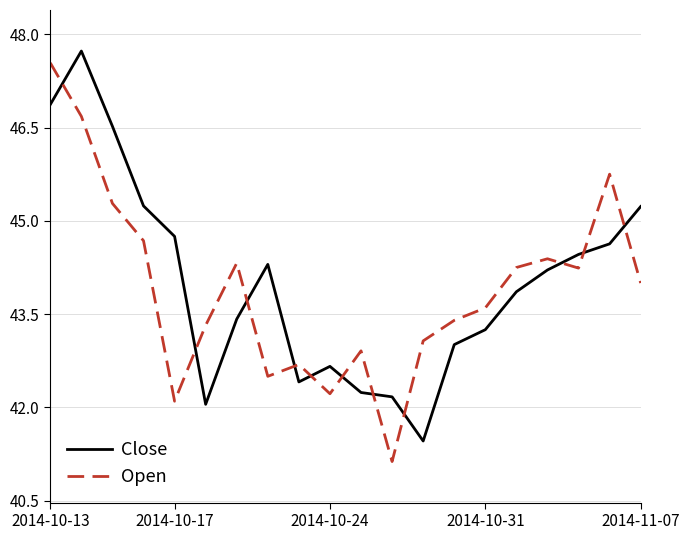

What is the maximum value for Close?

47.7